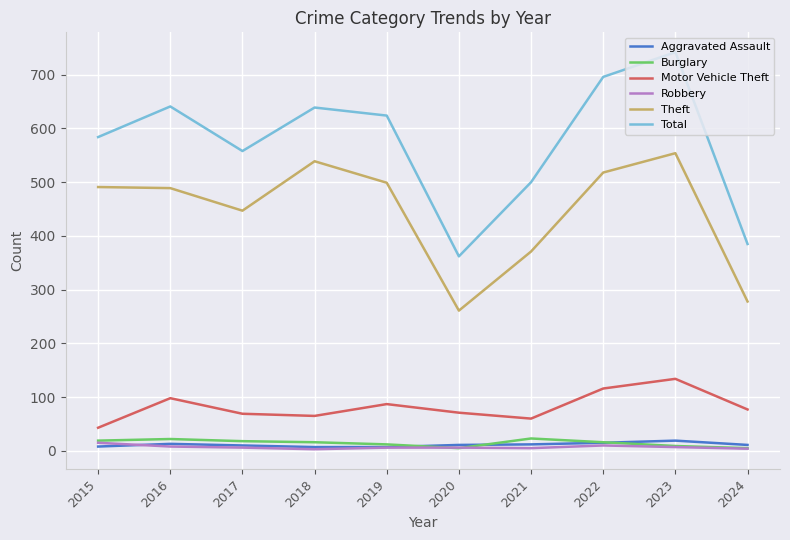

What is the sum of all Motor Vehicle Theft values?

820